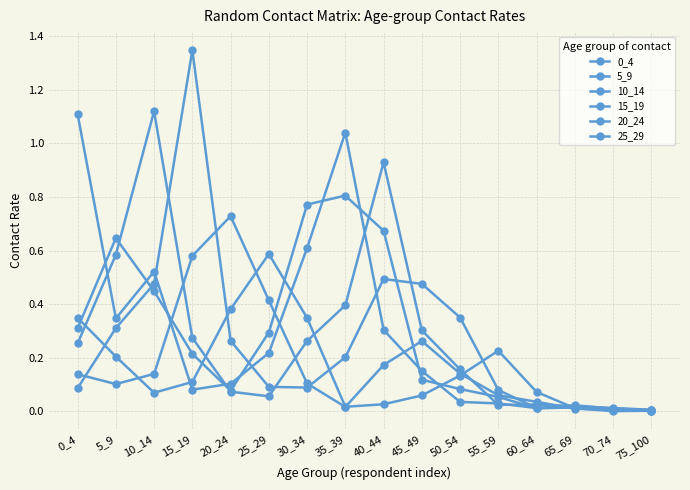

At how many categories does at least one series exceed 0?

16